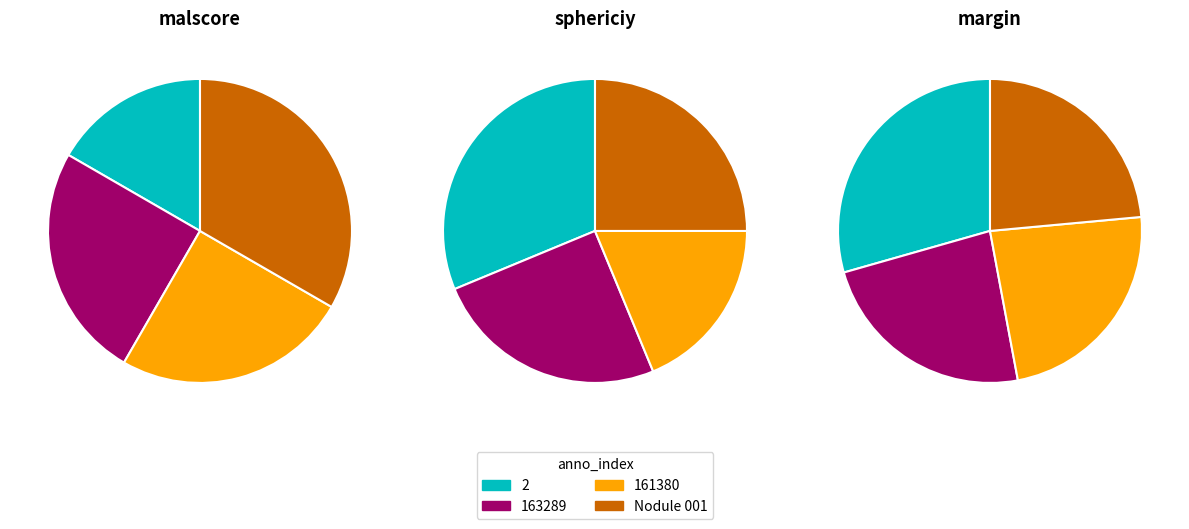

To the nearest percent, what is the difference between the largest and smallest slice percentages?

12%